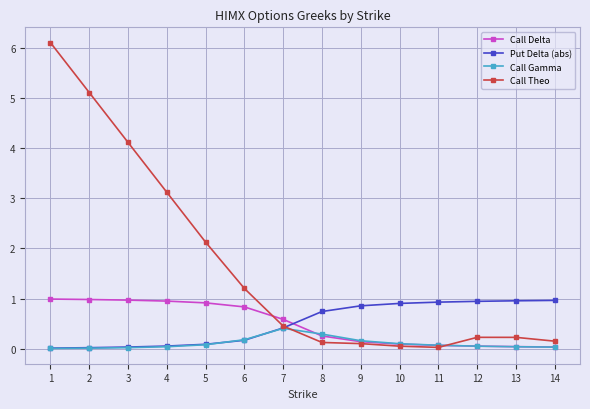

What is the difference between the maximum and second lowest values in the Call Gamma series?

0.4